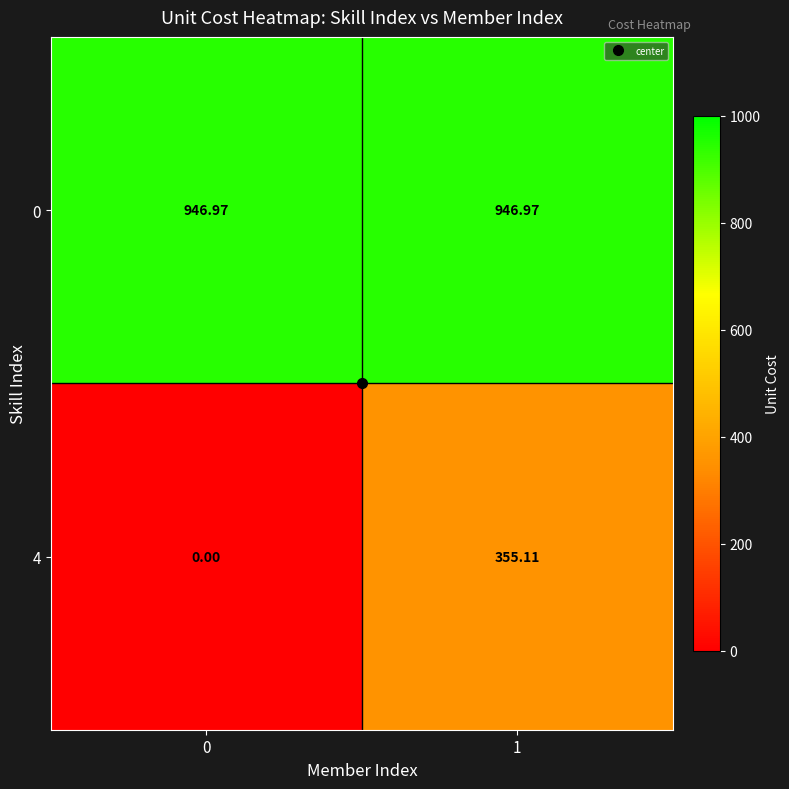

How many distinct data groups are displayed?

2